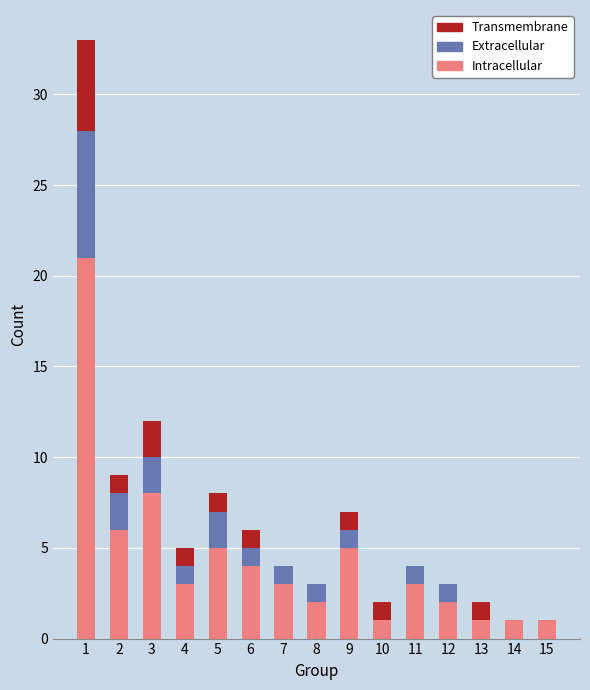

The Intracellular series shows 1 at 14. True or false?

True